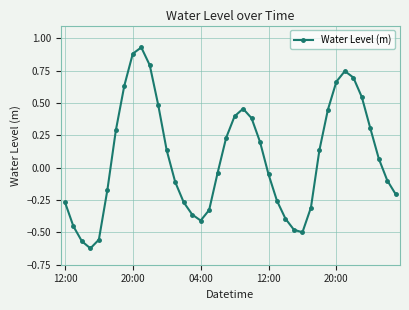

What is the sum of all values?

3.0